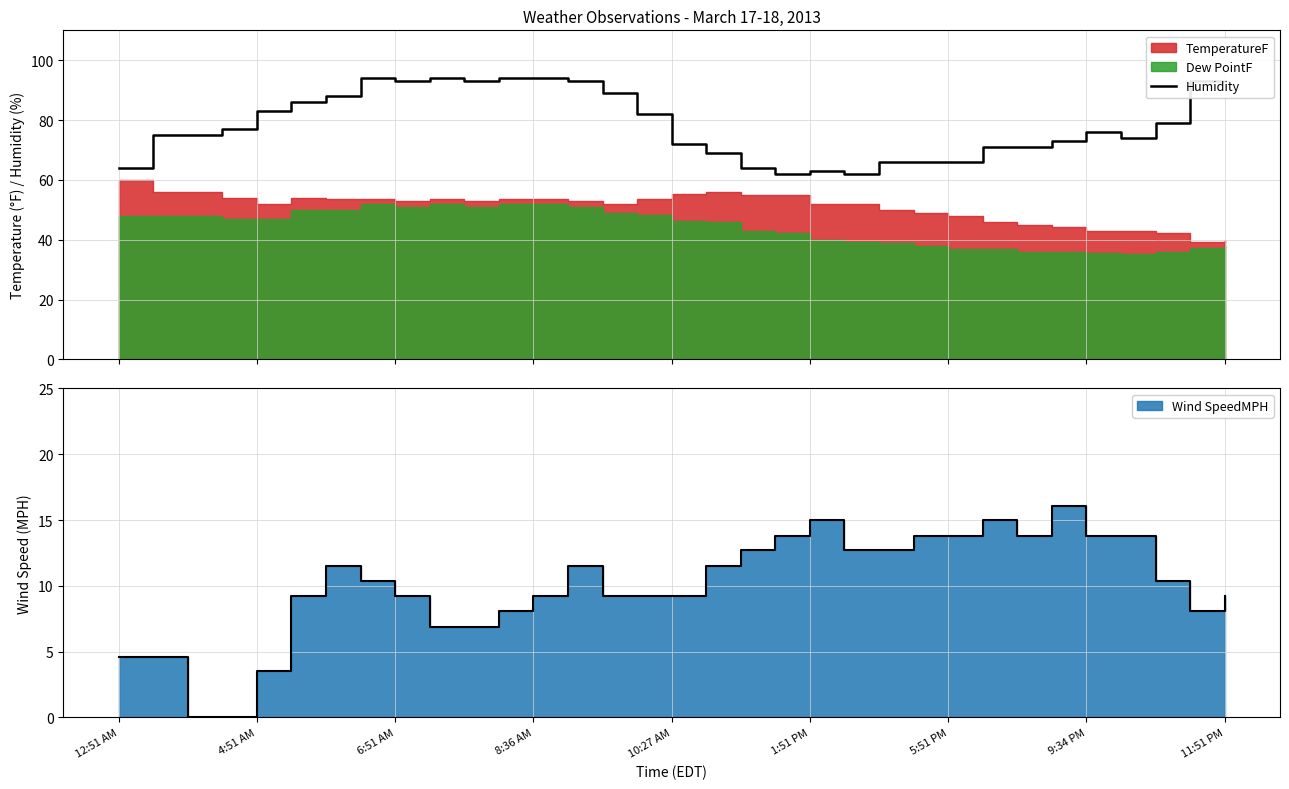

What is the change in value from 5:51 PM to 9?

+6